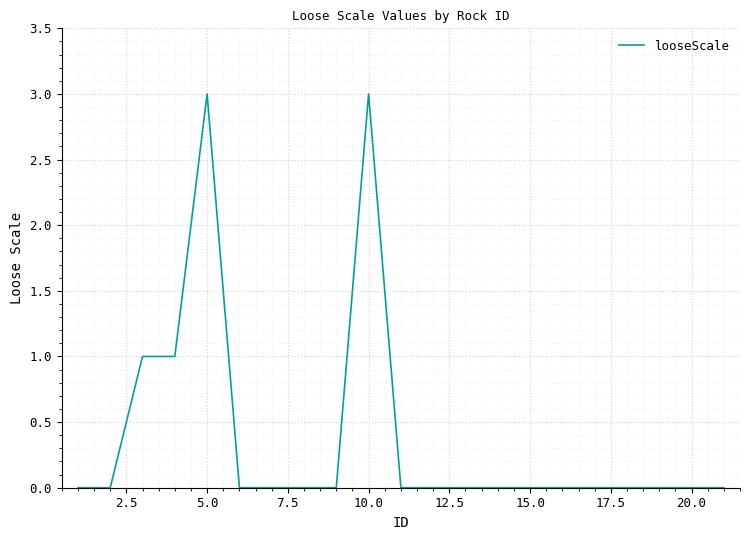

What is the difference between the maximum and minimum values?

3